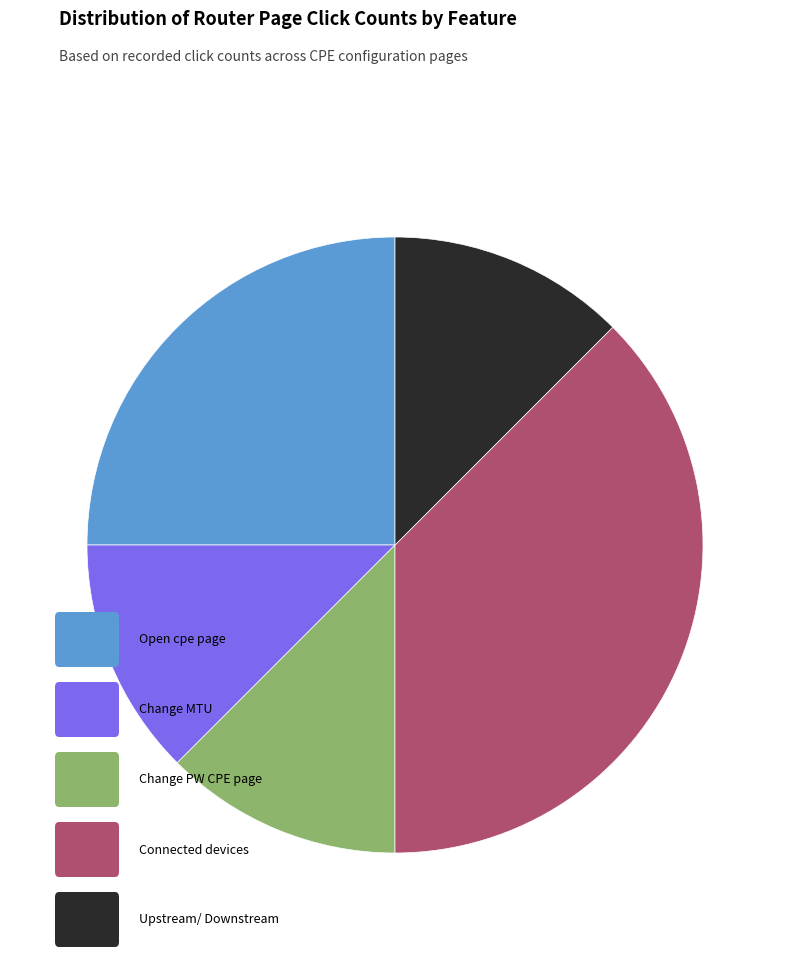

Does any single category account for the majority?

No